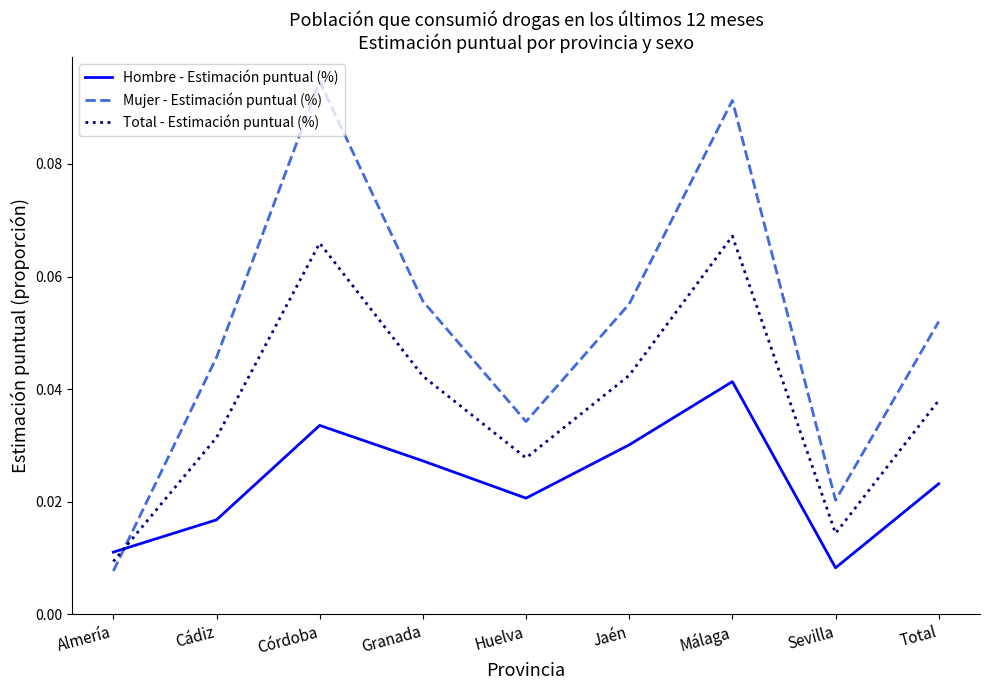

True or false: Total - Estimación puntual (%) has a value of 0.0 at Córdoba.

False